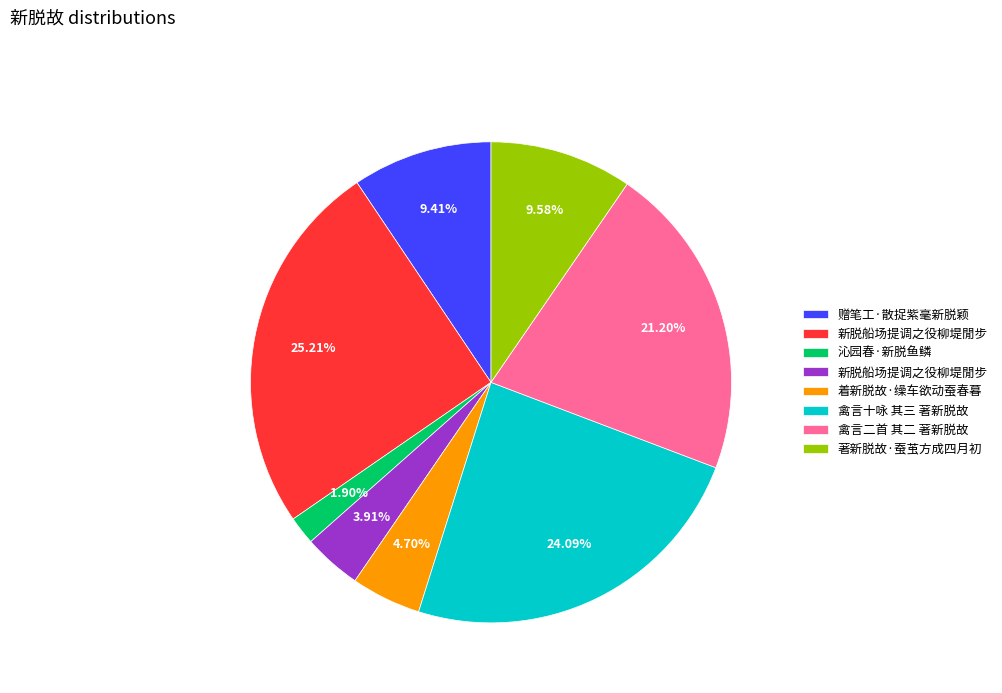

Is there a majority slice in this chart?

No